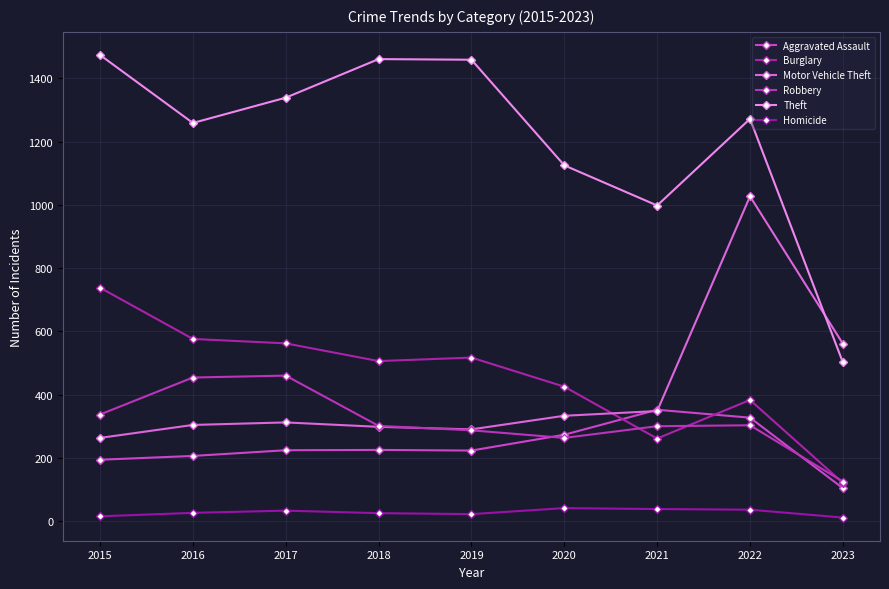

Where is Robbery nearest to the value 292?

2019